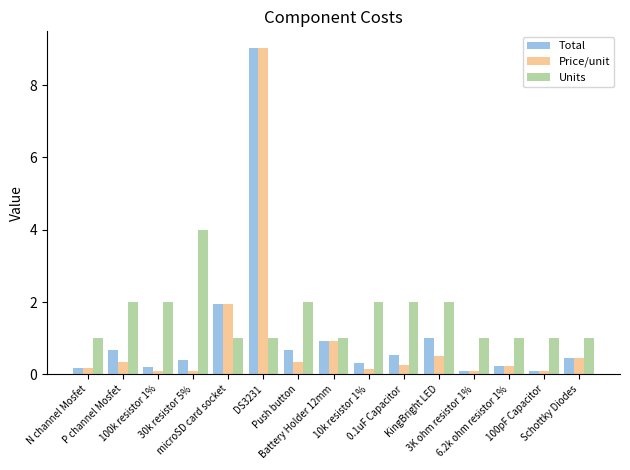

What is the total value across all series at 100pF Capacitor?

1.2